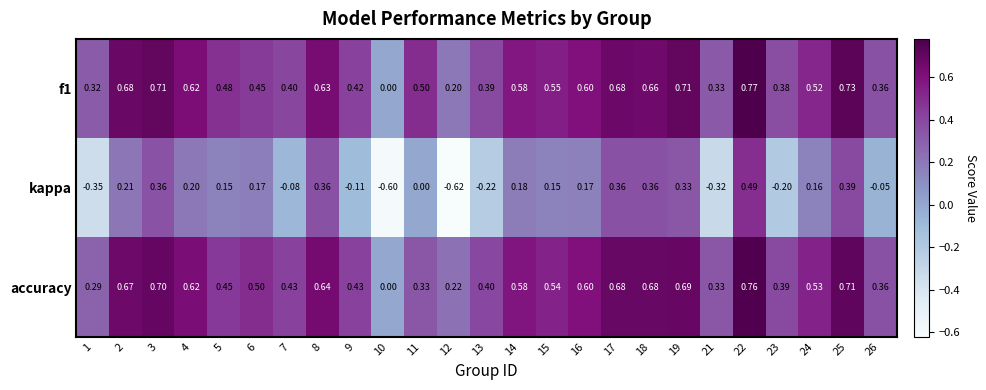

Which series has the largest range (max minus min)?

kappa